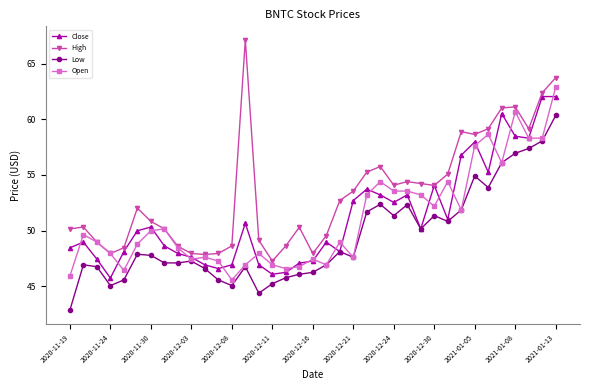

True or false: High and Low intersect in this chart.

False